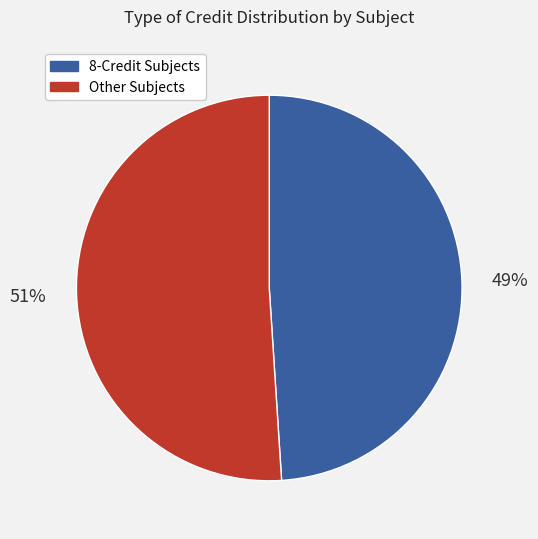

To the nearest percent, what is the difference between the largest and smallest slice percentages?

2%